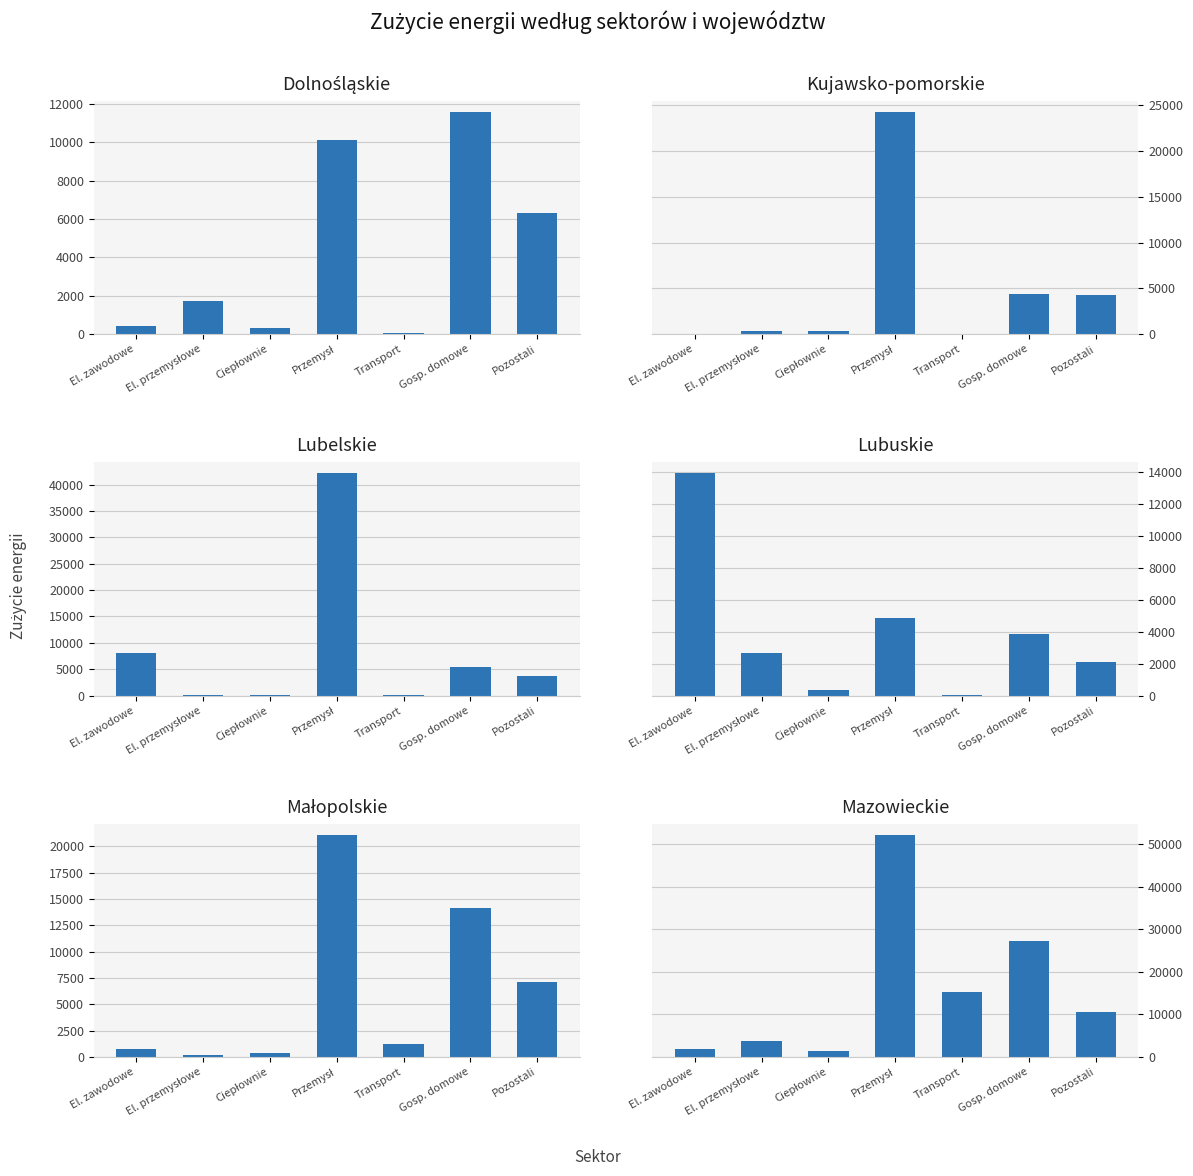

What is the label of the 5th bar from the right?

Ciepłownie